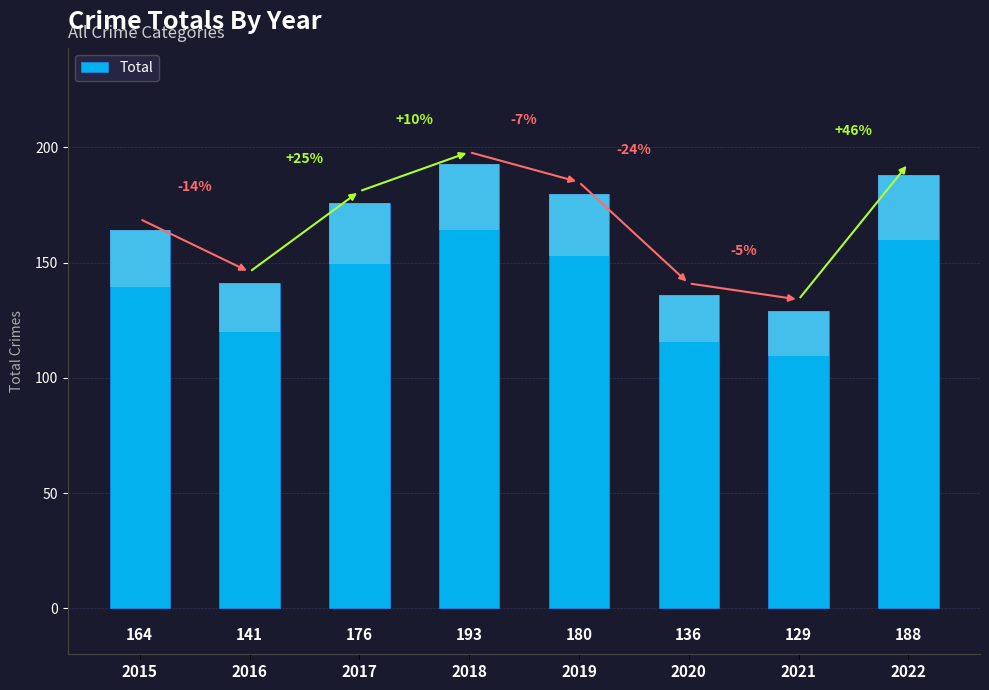

What is the average value?

163